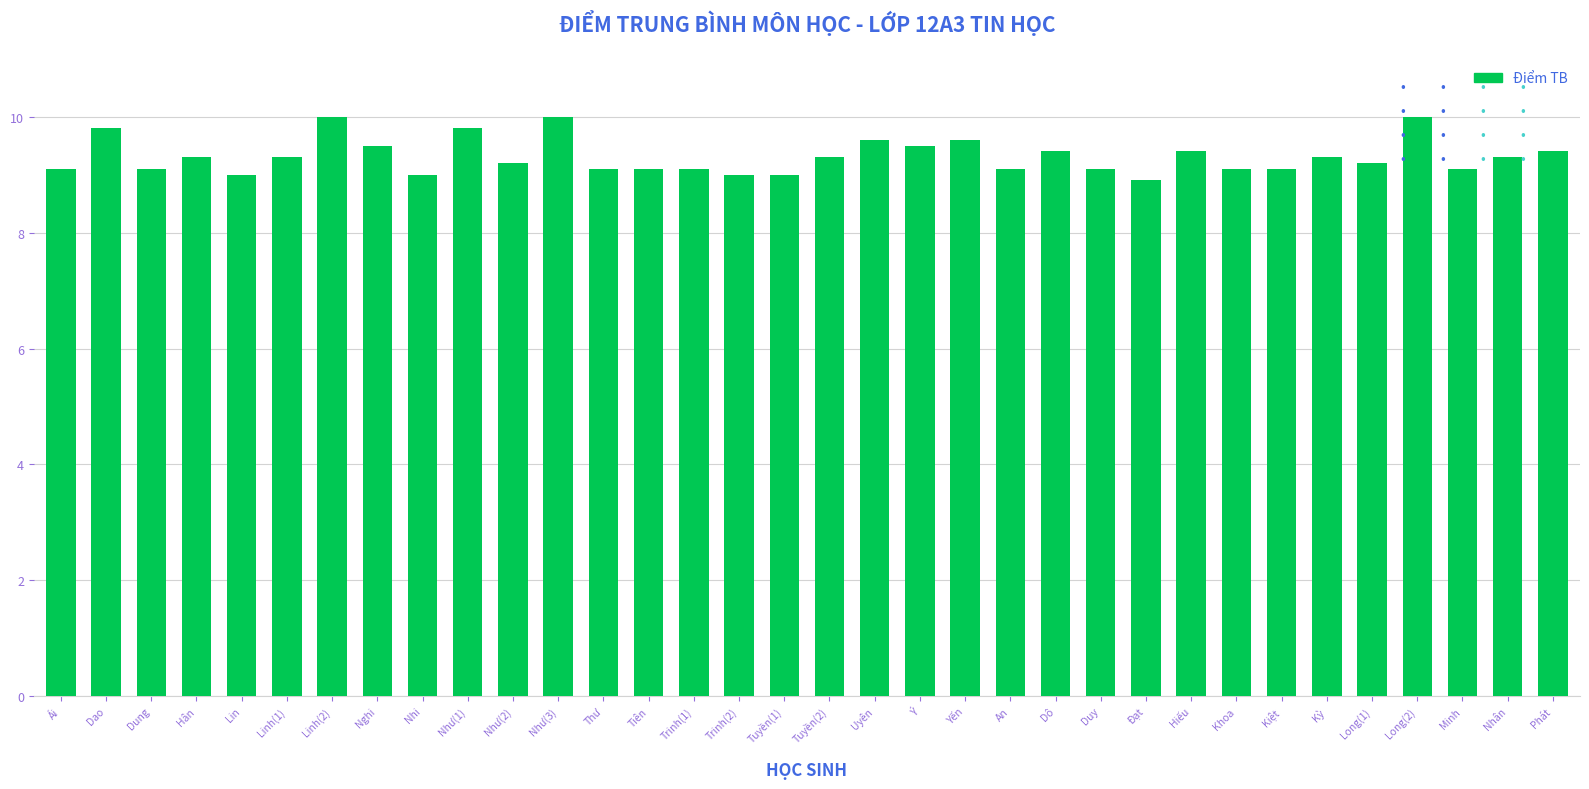

Are the bars grouped side by side (vs. stacked)?

No